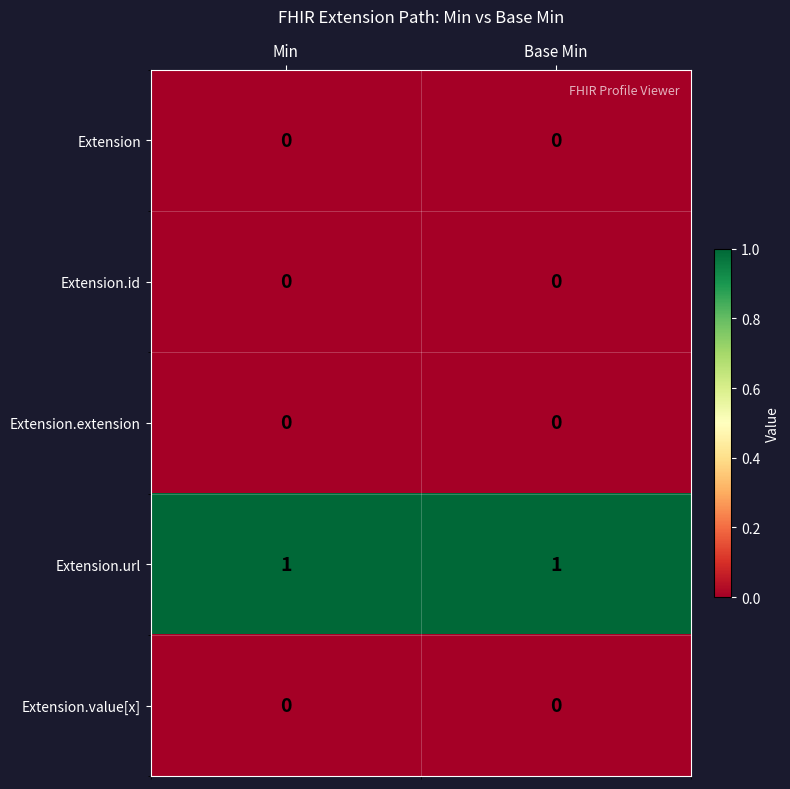

True or false: Extension has a value of 0 at Base Min.

True